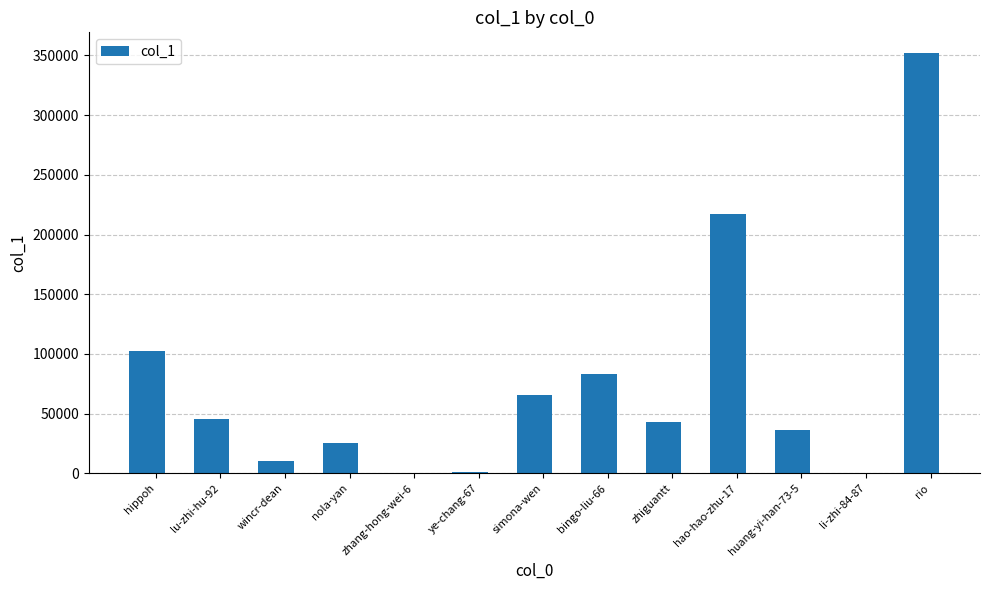

Where is the data nearest to the value 176067?

hao-hao-zhu-17